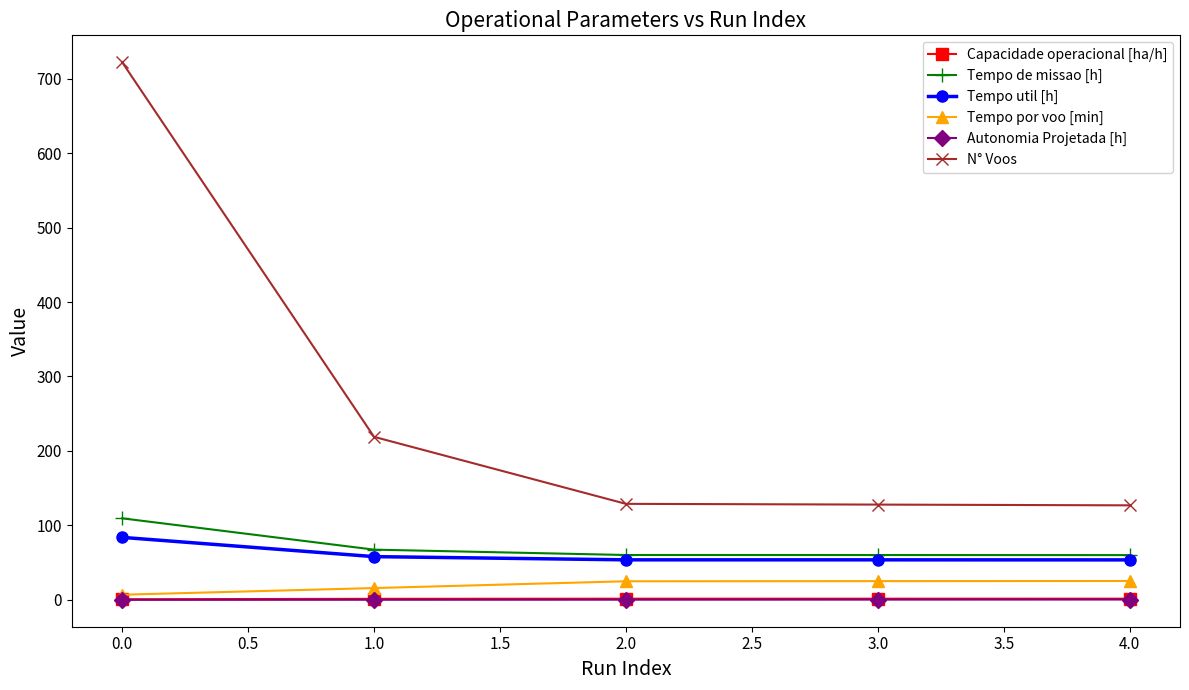

Which series changed the most between 0.0 and 4.0?

N° Voos